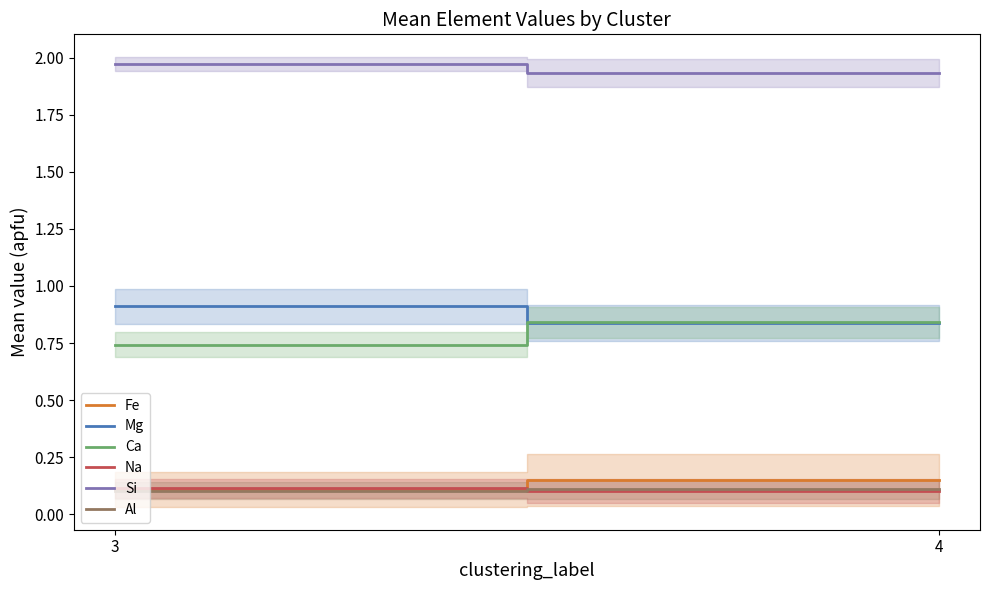

What is the difference between the highest and lowest values at 4?

1.8